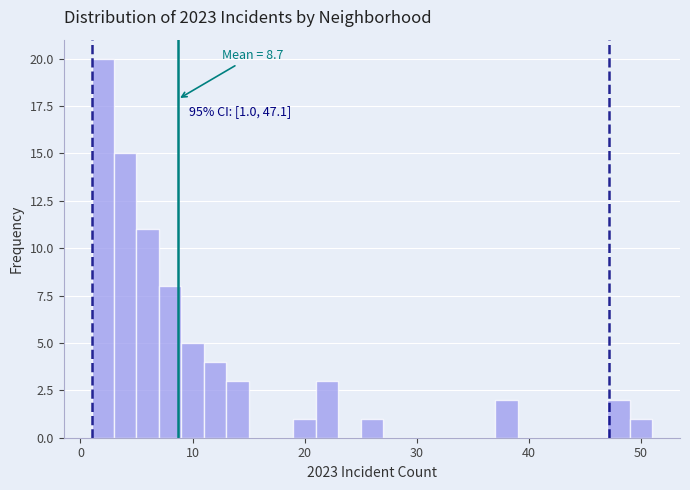

Around what value on the x-axis is the tallest bar? Give the approximate position of its centre, as read against the axis.

2